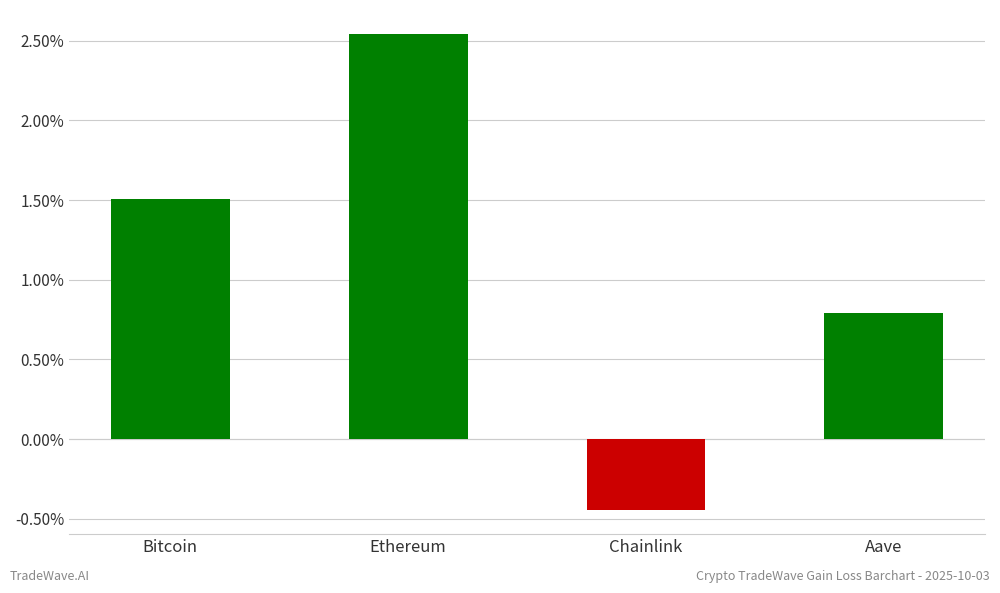

Are the bars horizontal?

No